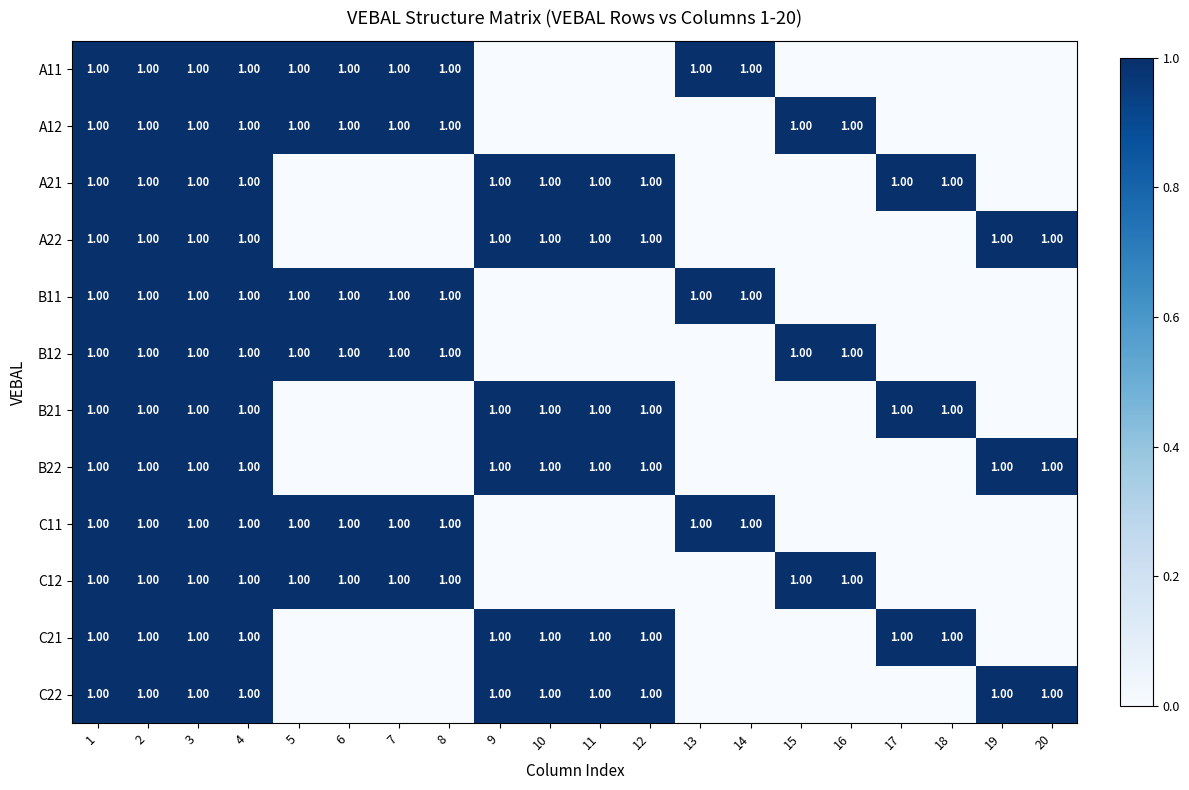

Read the B12 value at 5.

1